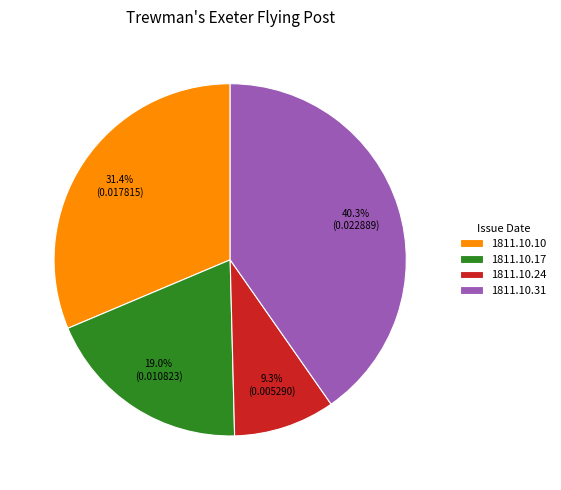

Rank the categories by value from lowest to highest.

1811.10.24, 1811.10.17, 1811.10.10, 1811.10.31